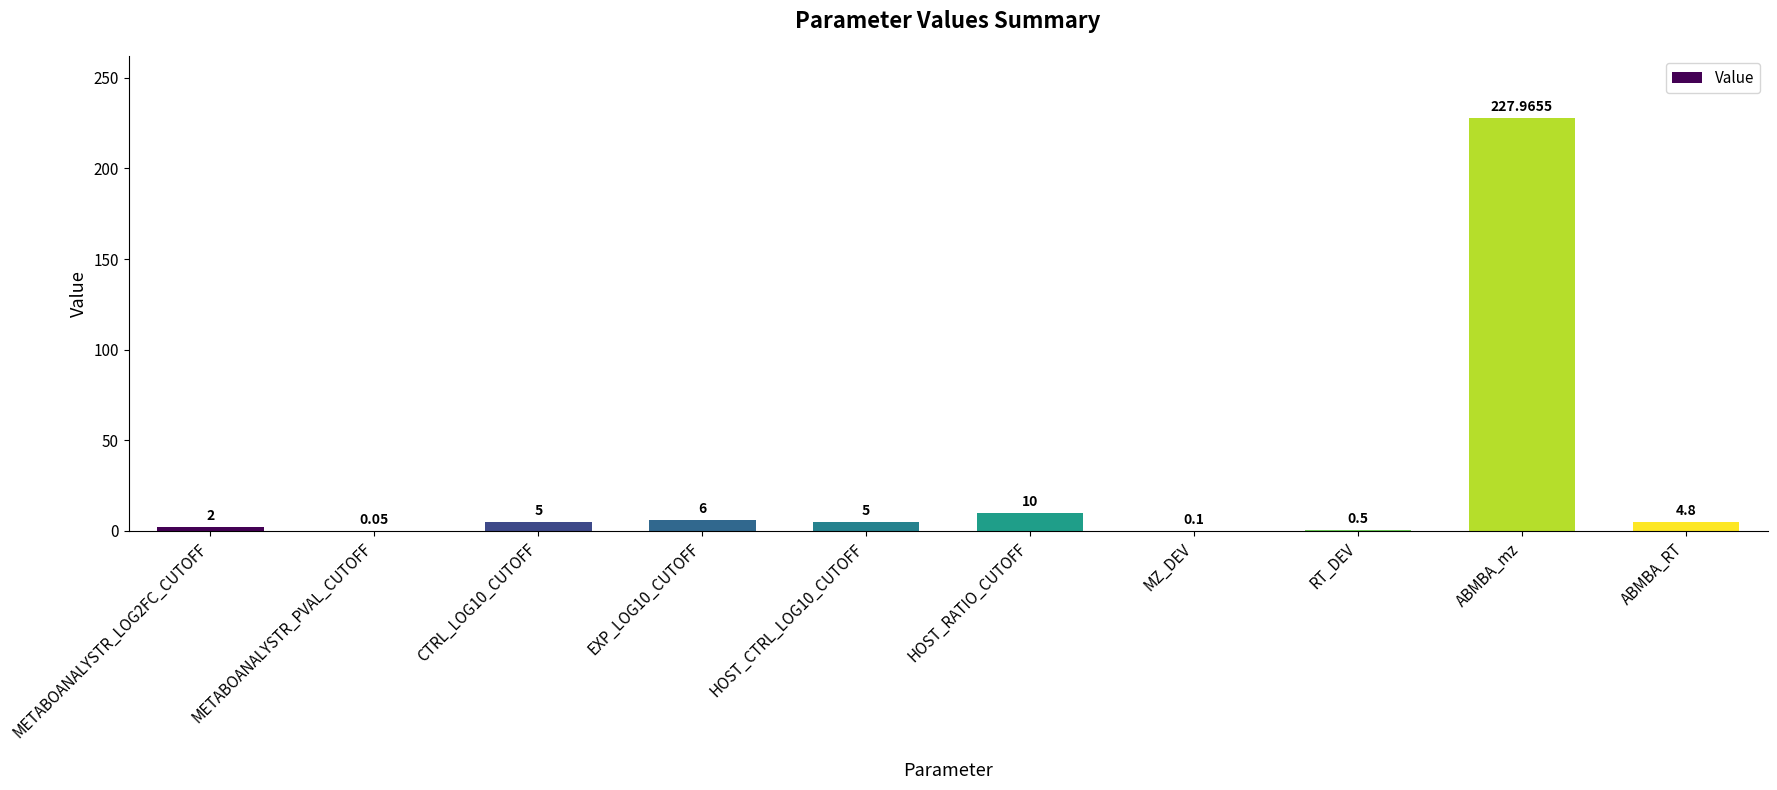

At which label is the value closest to 114?

HOST_RATIO_CUTOFF